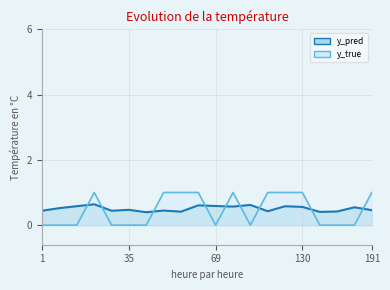

Where is the first local maximum for y_true?

23